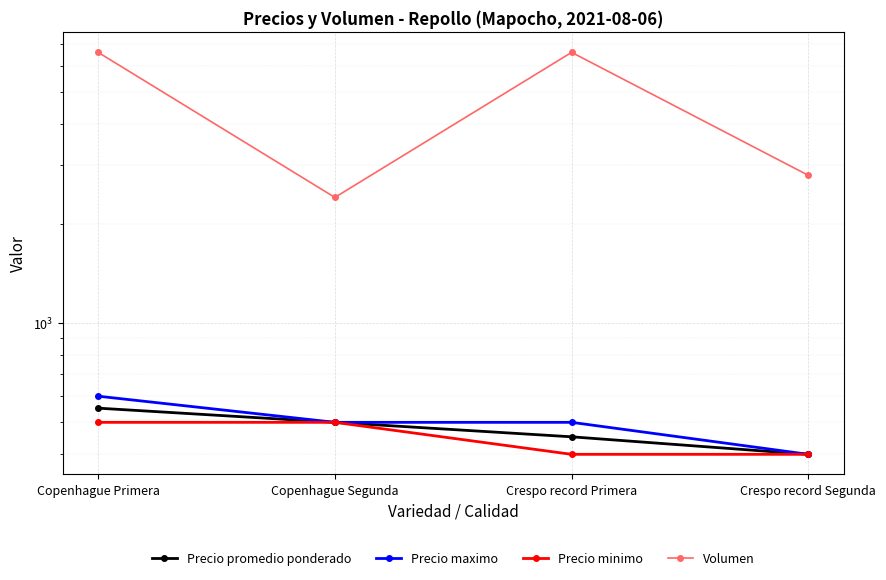

What is the difference between the maximum and second lowest values in the Precio maximo series?

100